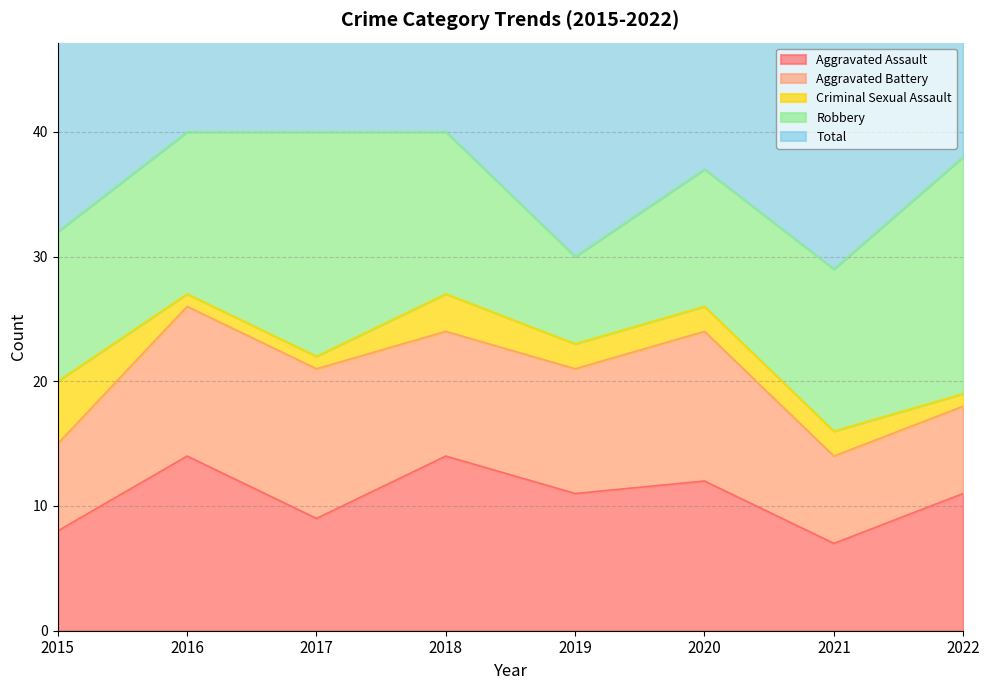

What is the sum of the Criminal Sexual Assault values at 2020 and 2019?

4